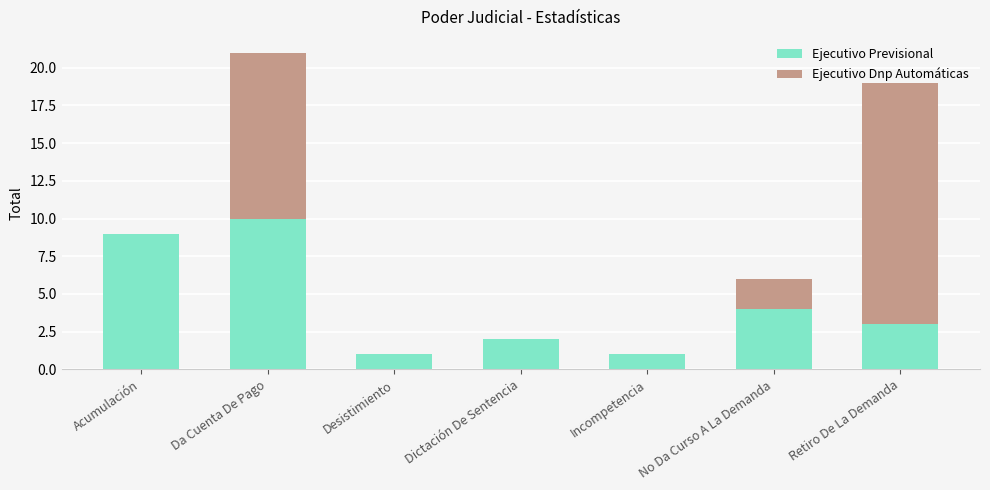

How many categories are shown in the chart?

7